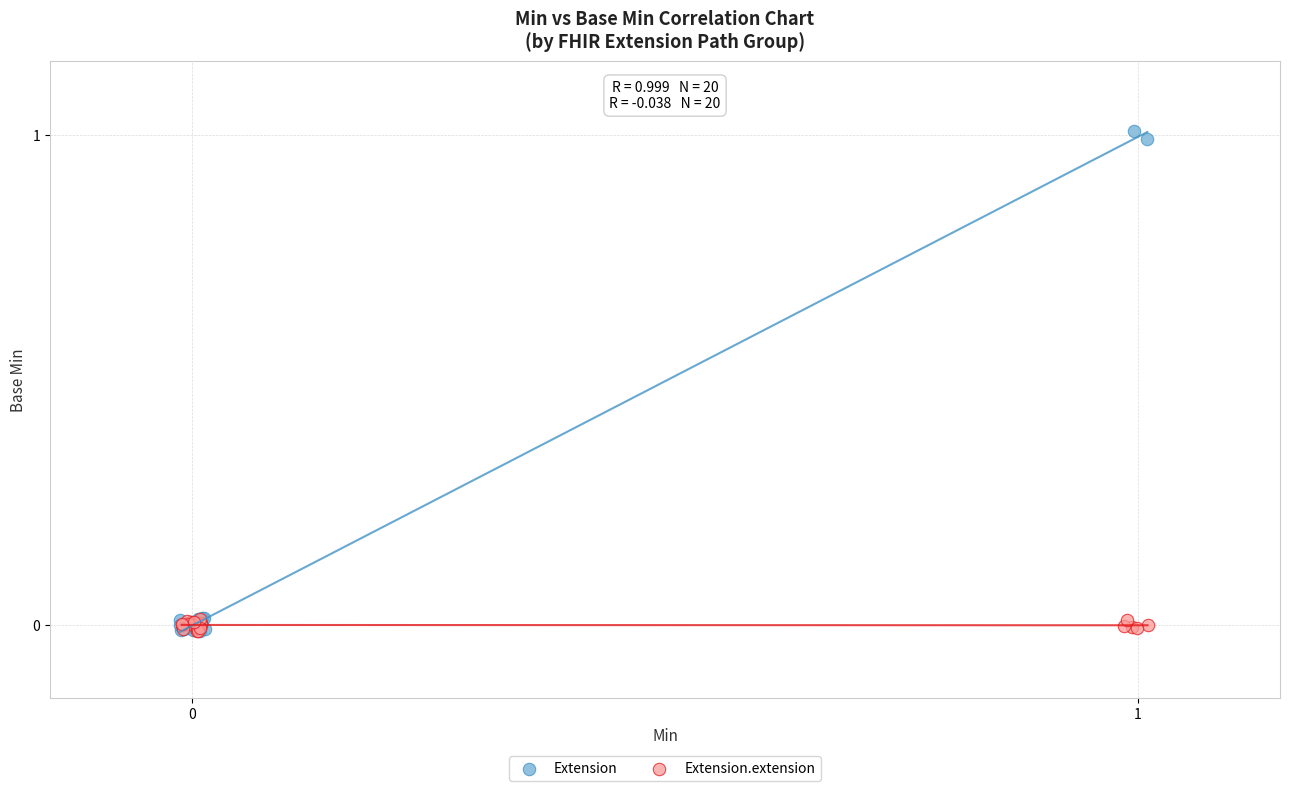

Which series has the largest Y range (max minus min)?

Extension